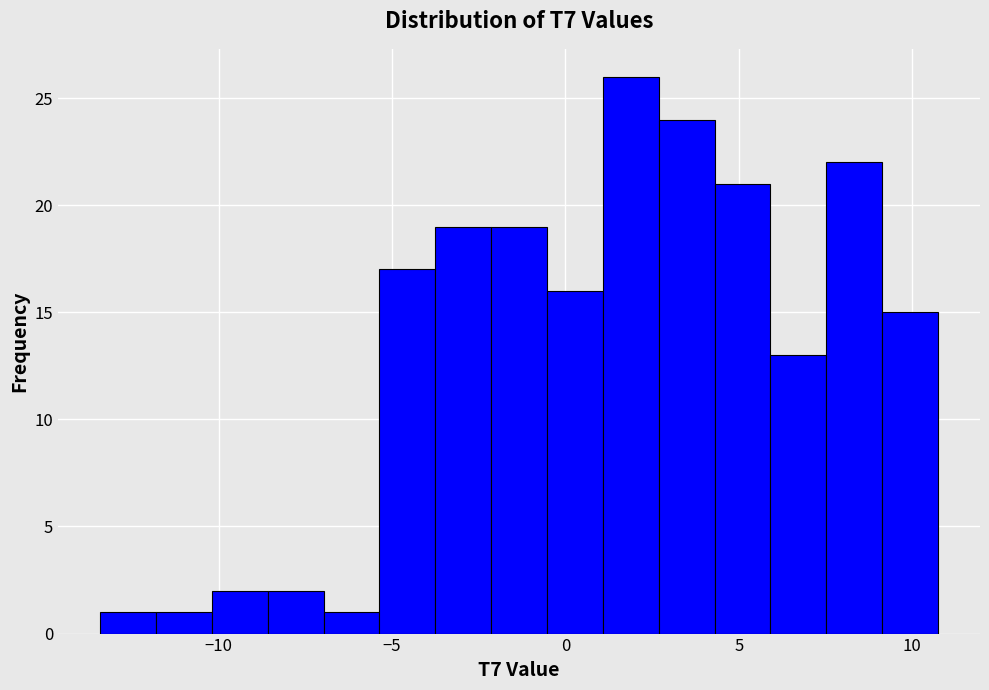

Read against the x-axis, roughly where is the centre of the tallest bar?

2.0